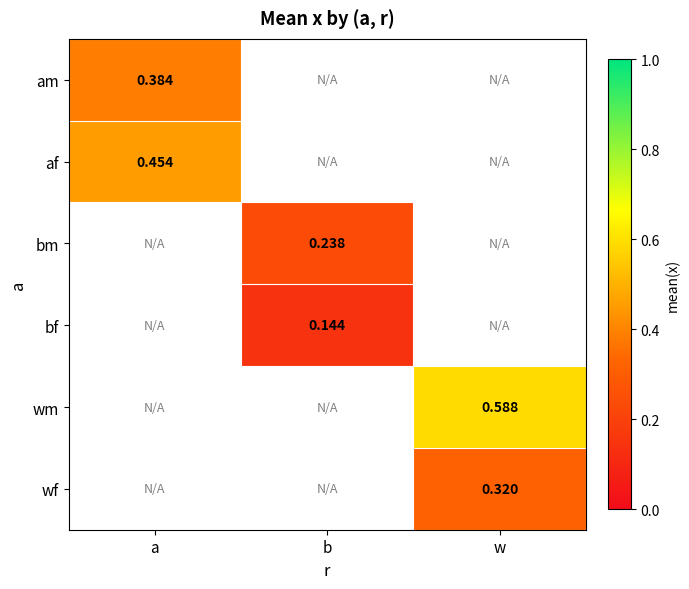

Is the value of bm at b greater than the value of bf at w?

No